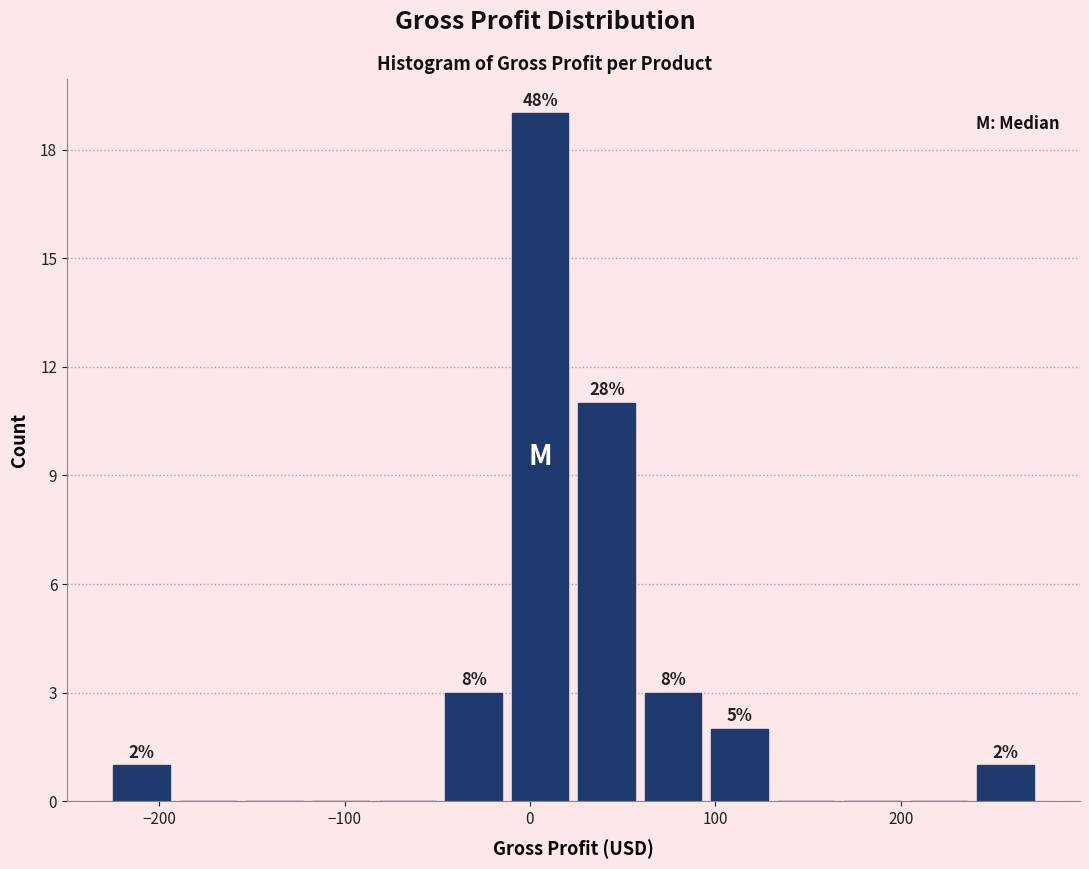

Read against the x-axis, roughly where is the centre of the tallest bar?

10